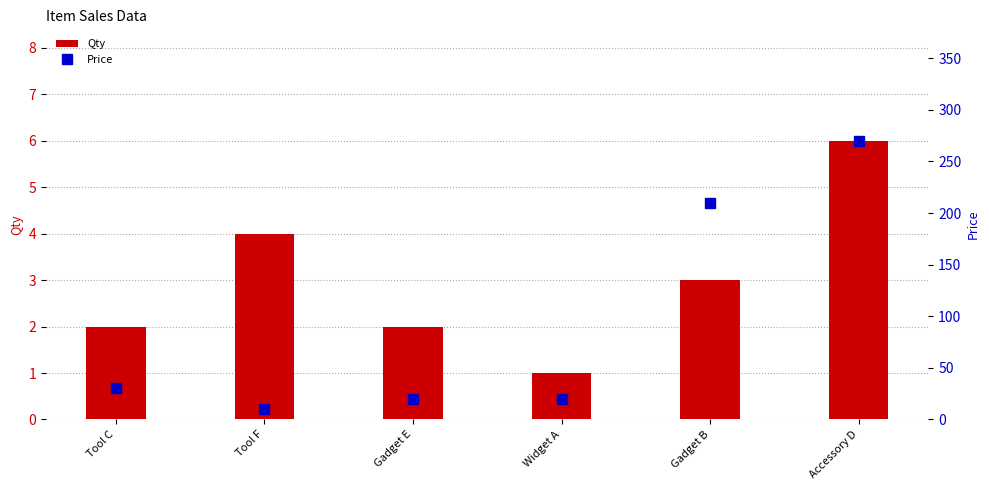

What is the label of the 2nd bar from the left?

Tool F